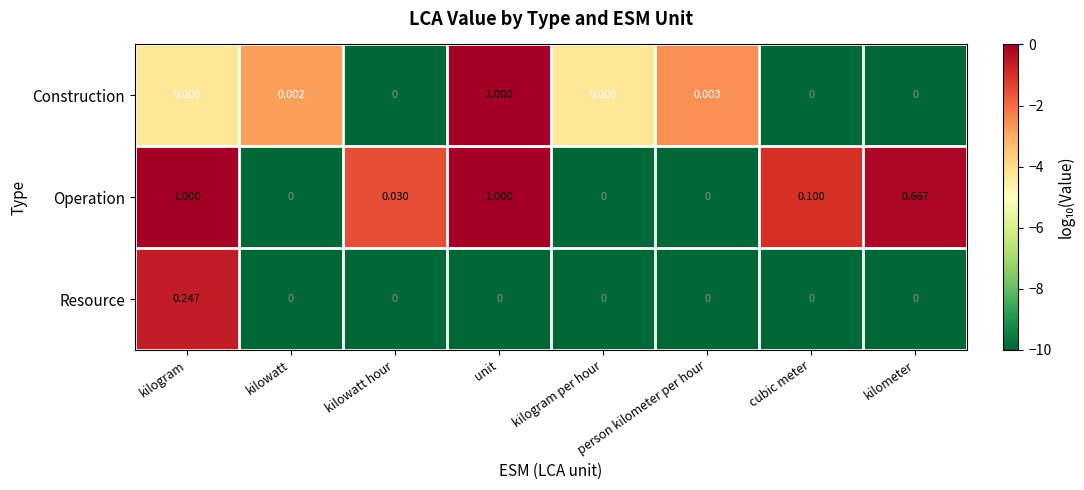

Between kilogram and person kilometer per hour, which series saw the biggest shift?

Operation